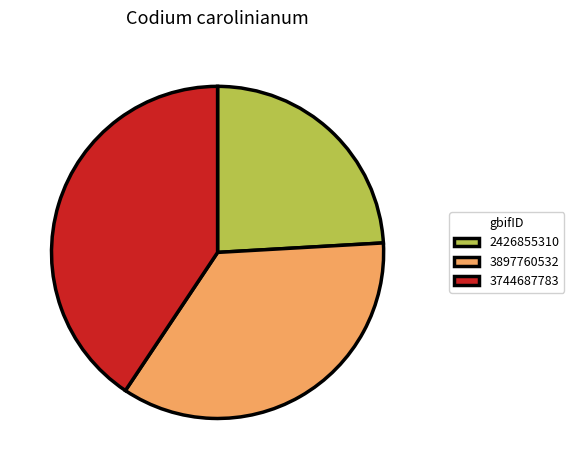

Which slice is the largest?

3744687783